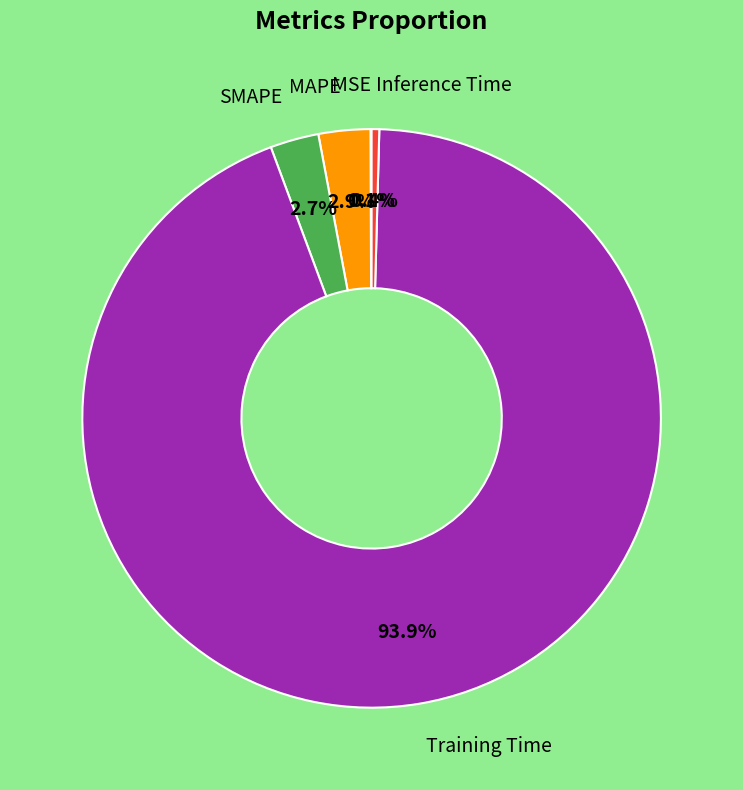

Is there any slice that represents more than half of the pie?

Yes